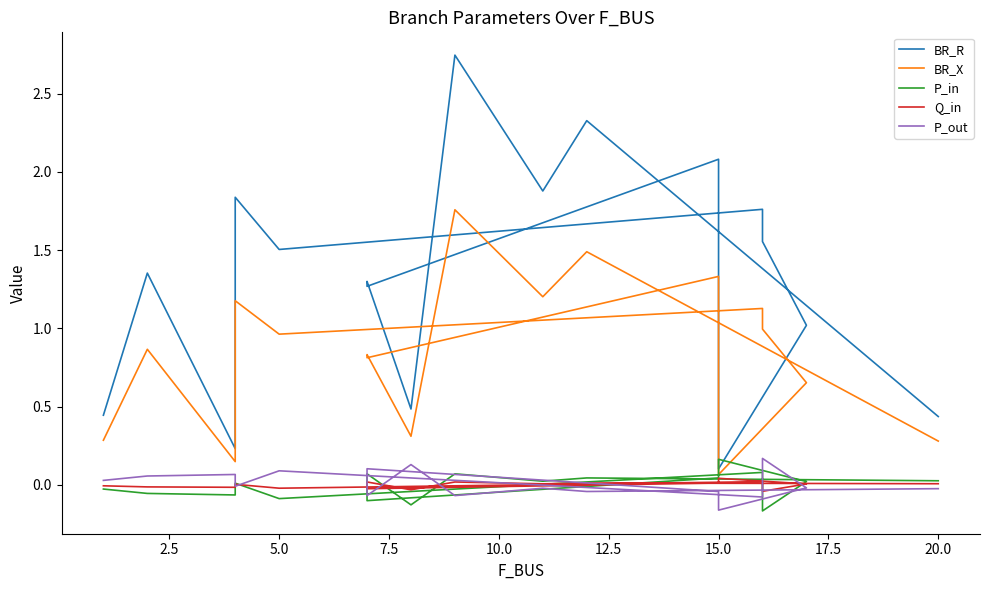

Is this an area chart (filled region under the line)?

No